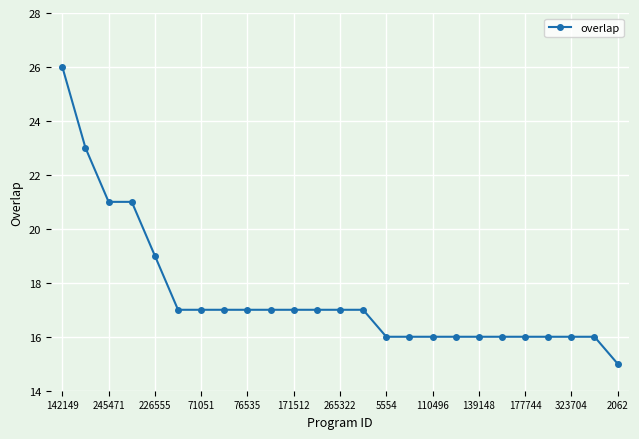

How many distinct data groups are displayed?

1